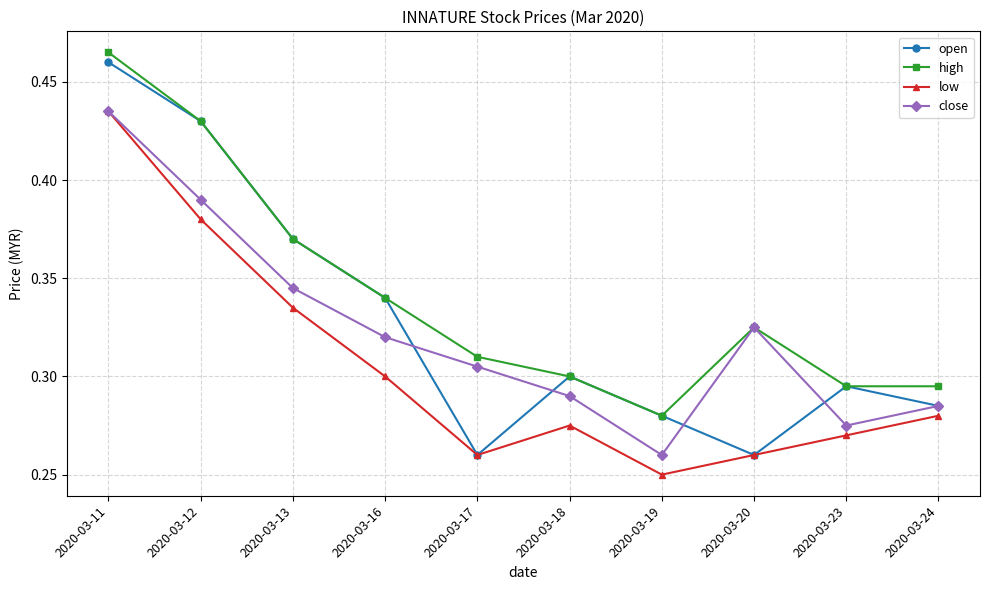

Which series has the largest range (max minus min)?

open